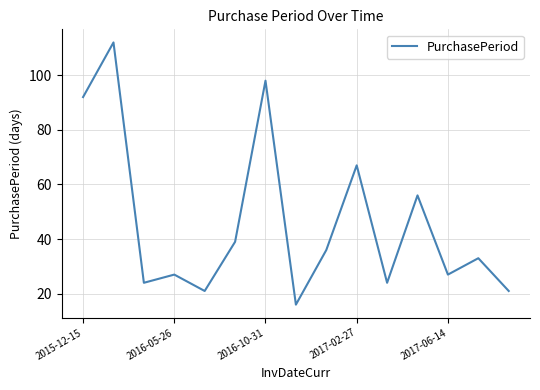

True or false: there are more than 1 points higher than both neighbors.

True